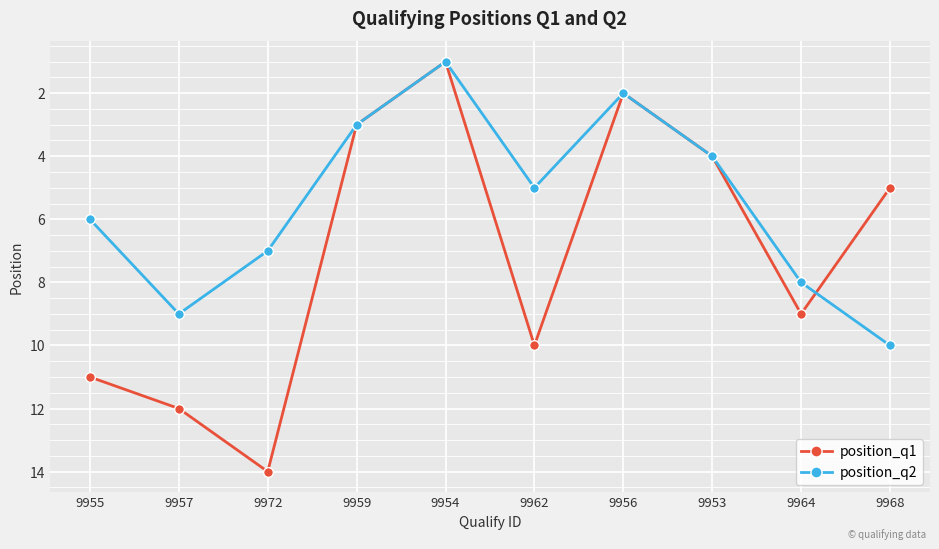

Which series has the widest spread of values?

position_q1